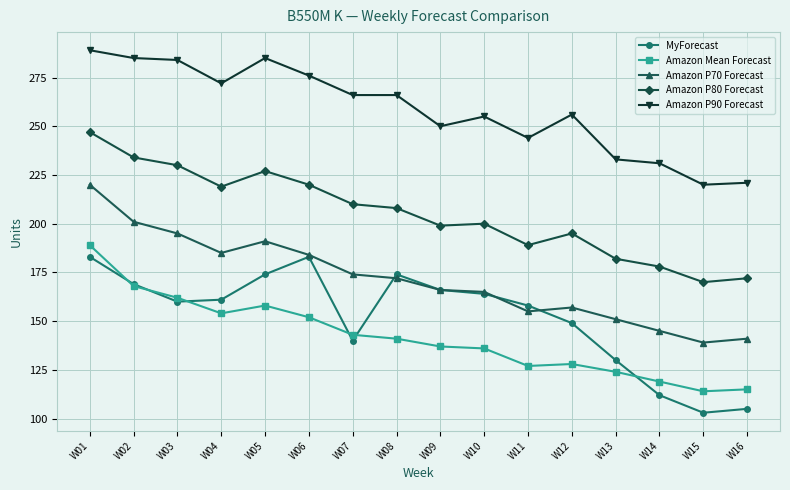

Between W03 and W14, which series saw the biggest shift?

Amazon P90 Forecast